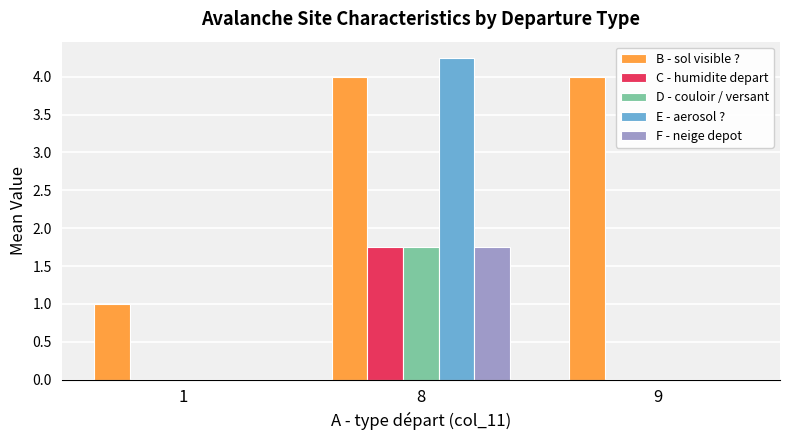

What is the sum of the B - sol visible ? values at 9 and 8?

8.0